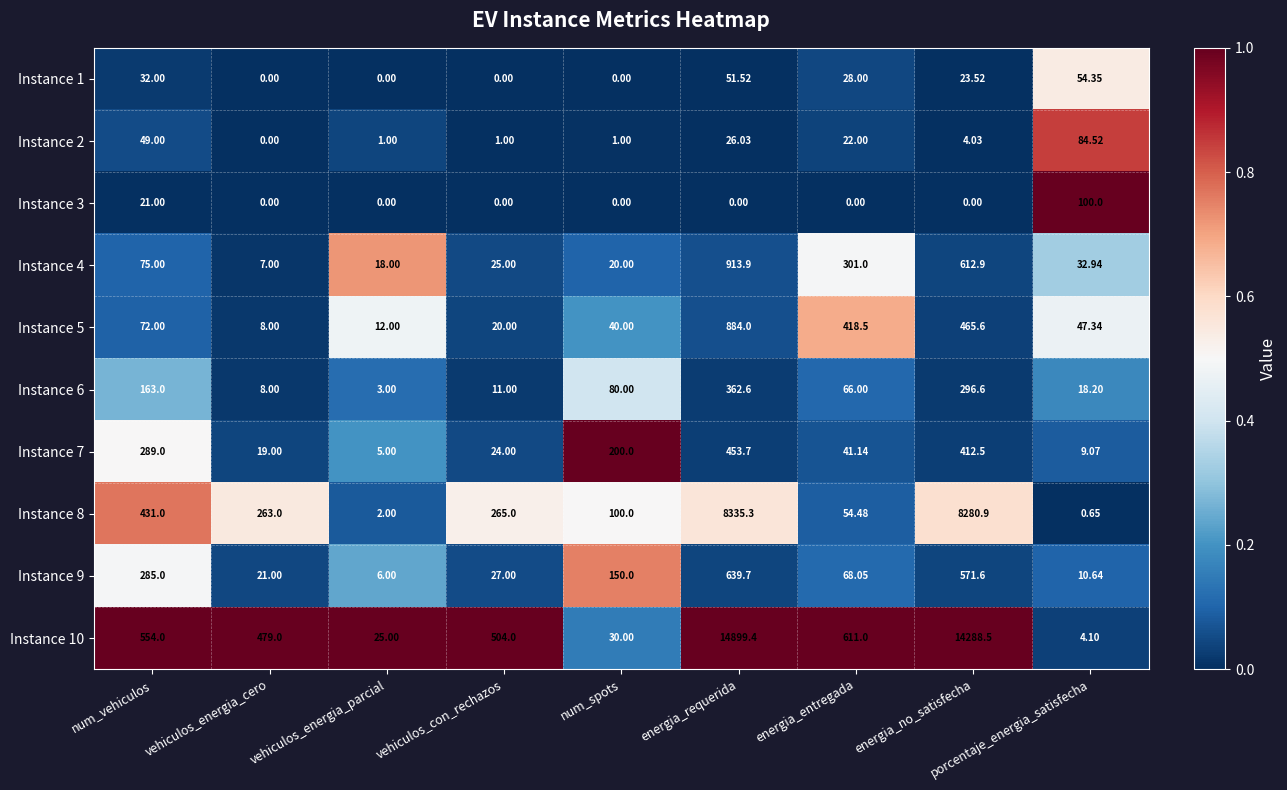

Which category has the highest value across all series?

energia_requerida